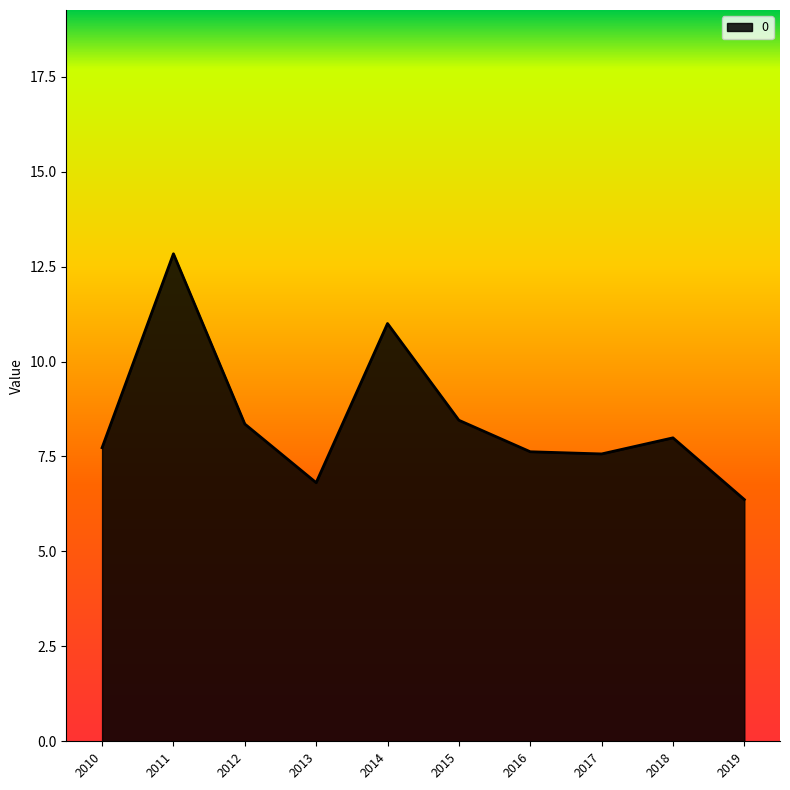

What is the difference between the maximum and second lowest values?

6.0